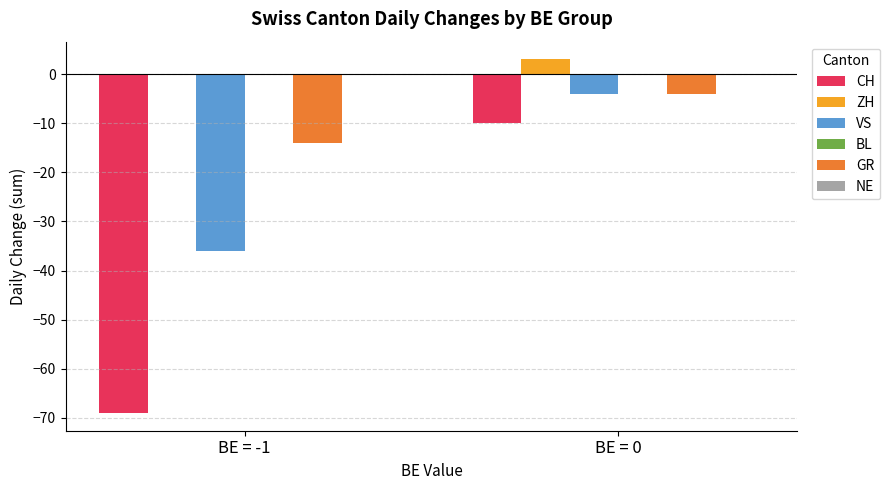

What is the maximum value shown in the chart?

3